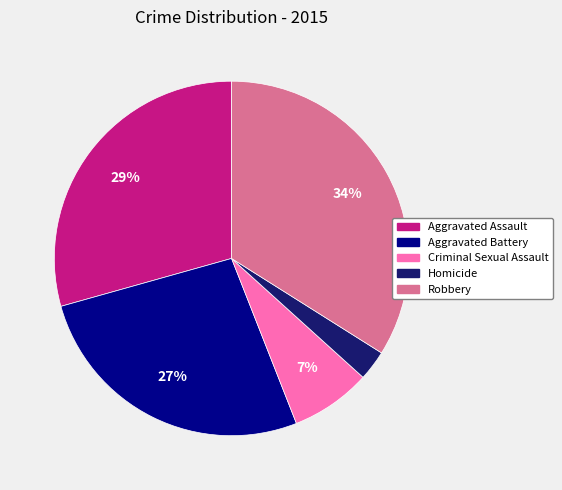

Which has a higher value, Homicide or Aggravated Assault?

Aggravated Assault